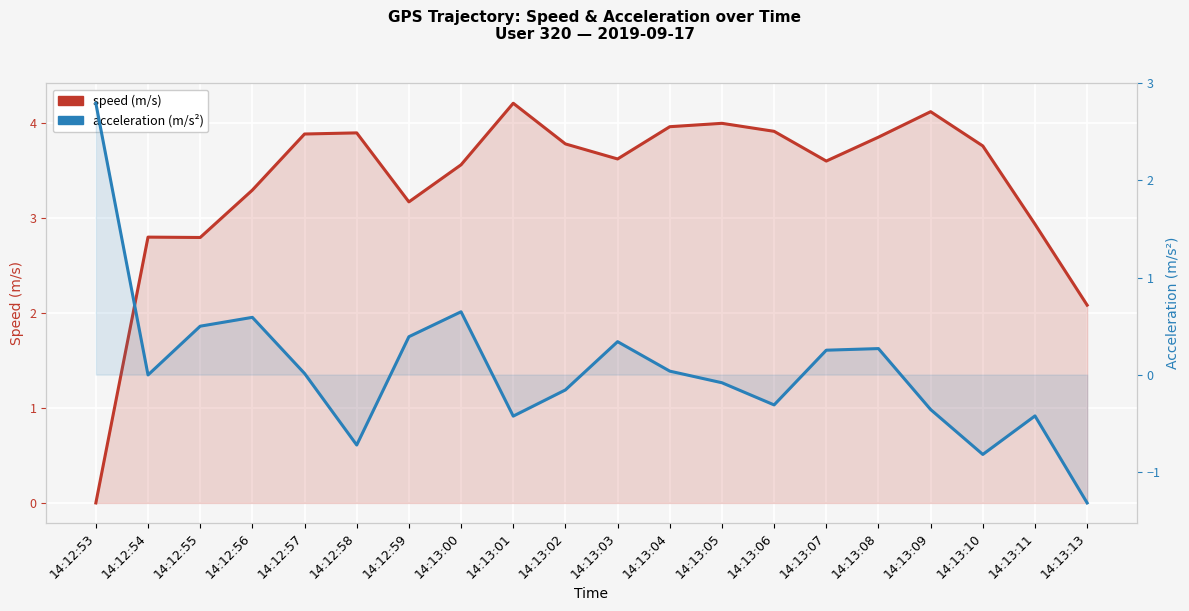

What is the label of the 12th point from the right?

14:13:01